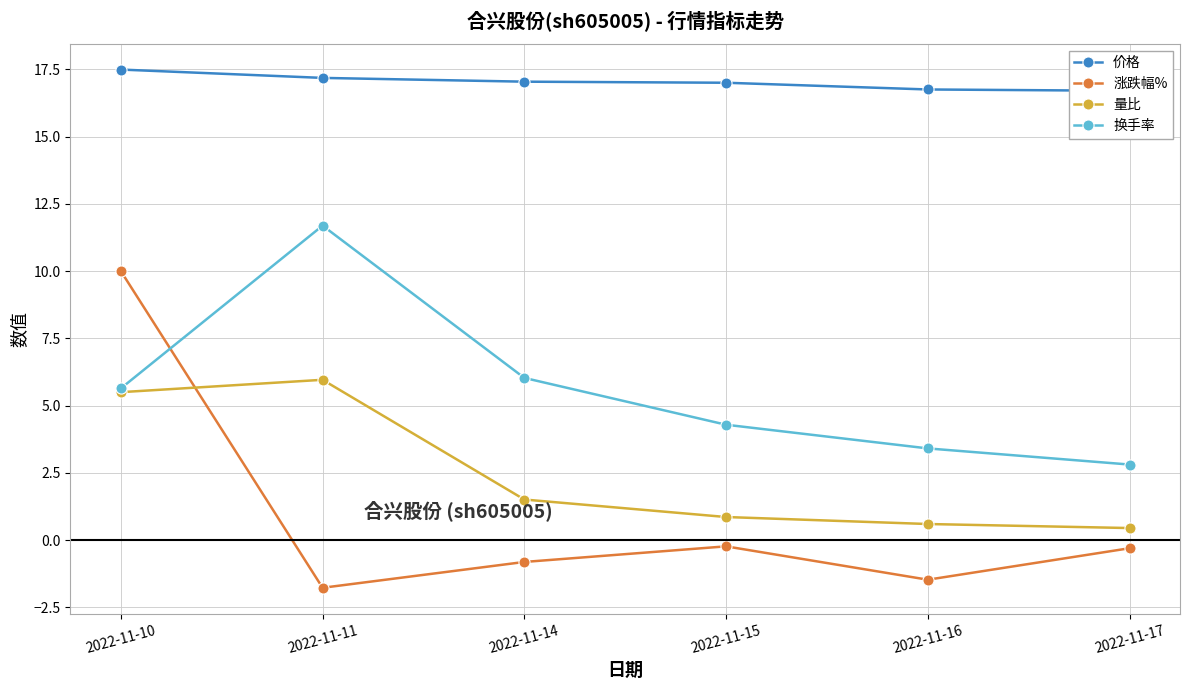

What is the highest value of the 涨跌幅% series?

10.0